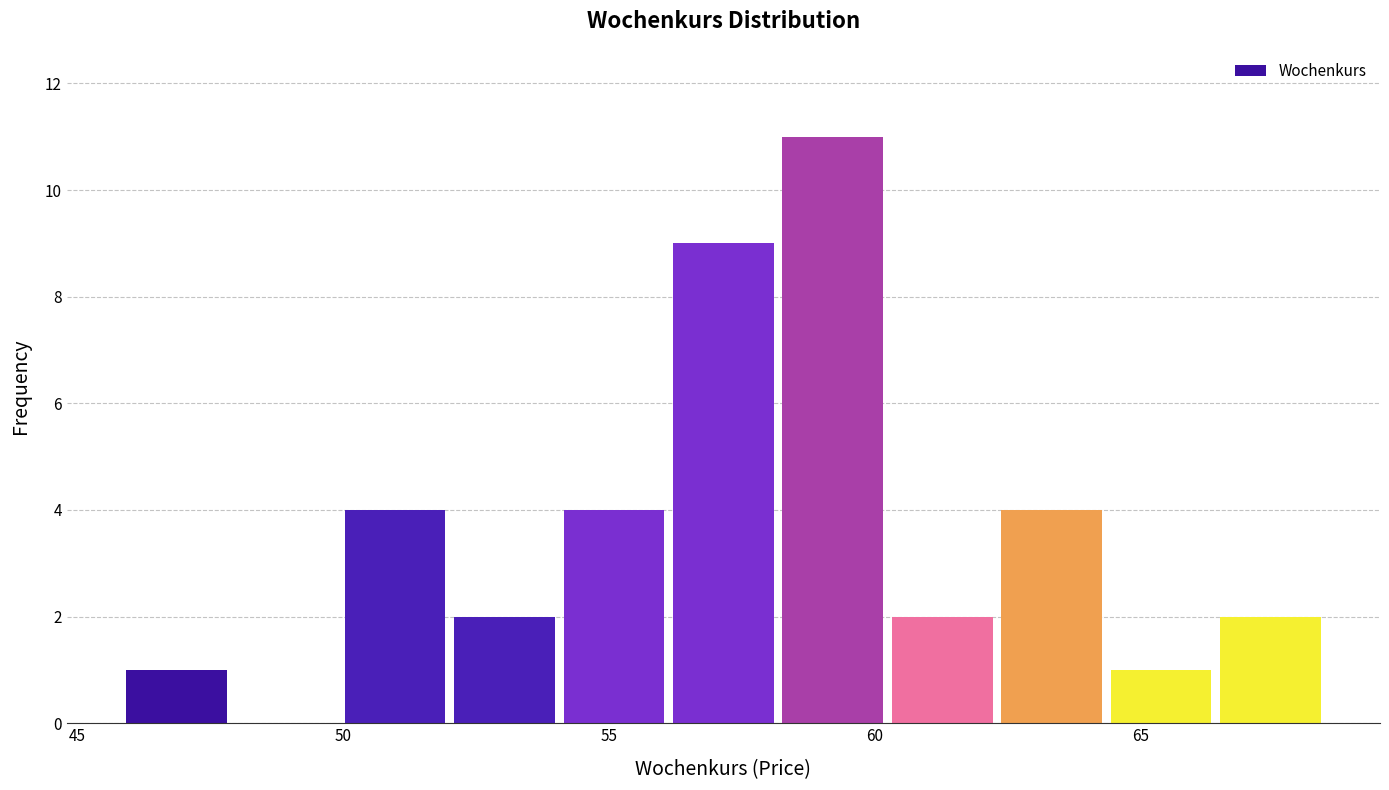

What is the height of the bar covering 52.0 to 54.0 on the x-axis? Neither the bar edges nor the heights are printed on the chart, so give them approximately, as read against the axes.

2